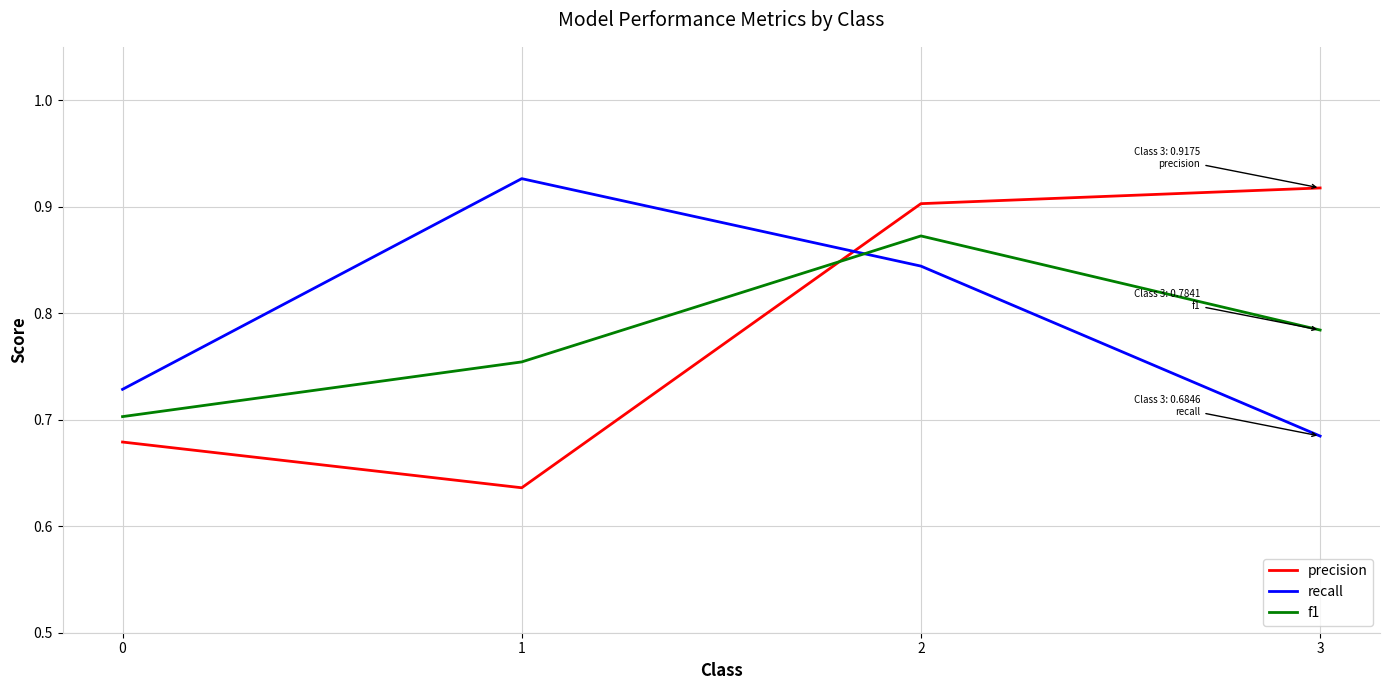

At how many categories does at least one series exceed 0?

4